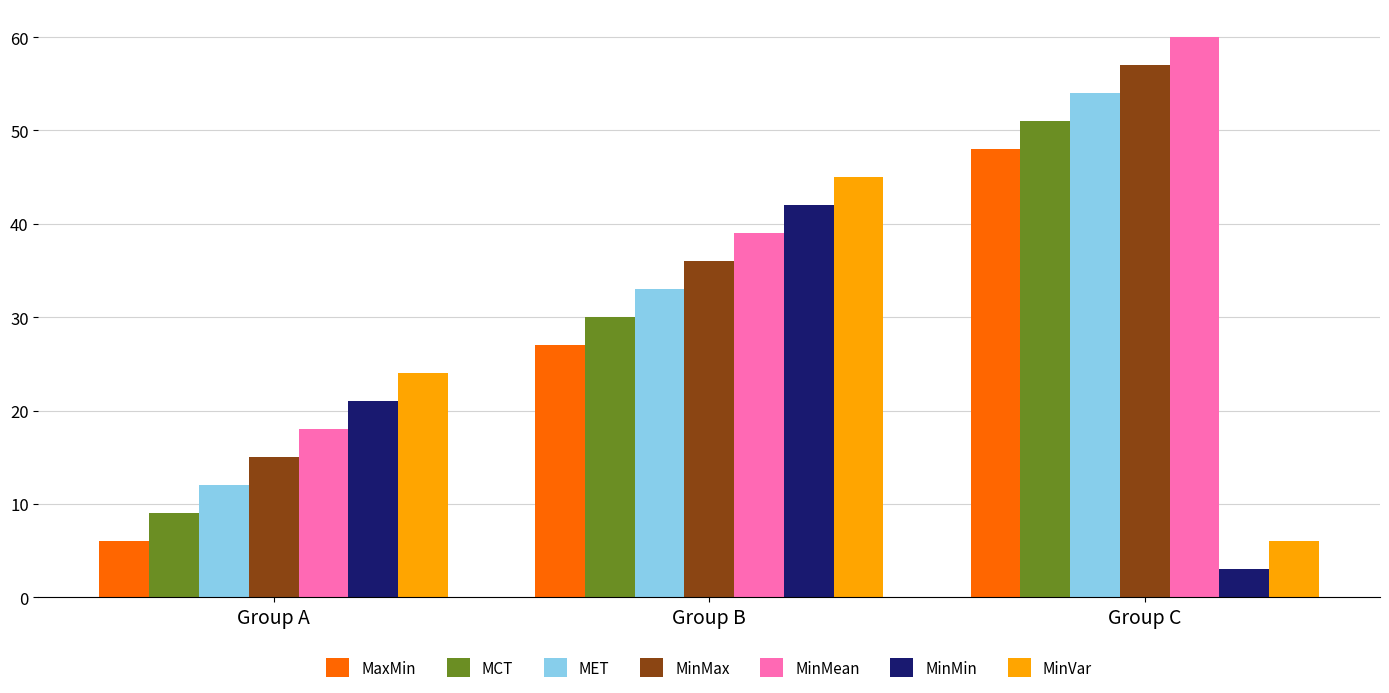

What is the spread (max minus min) of values at Group A?

18